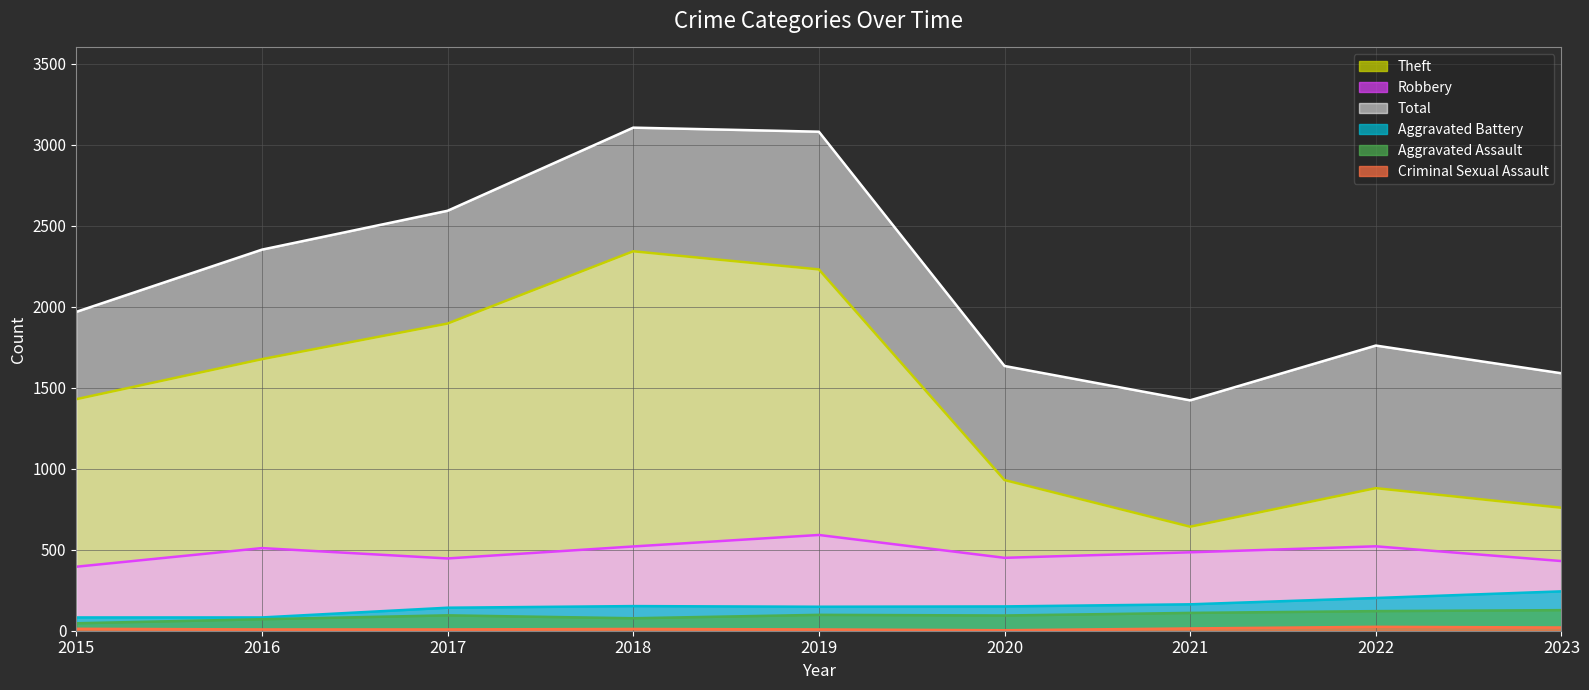

The Aggravated Battery series shows 243 at 2023. True or false?

True